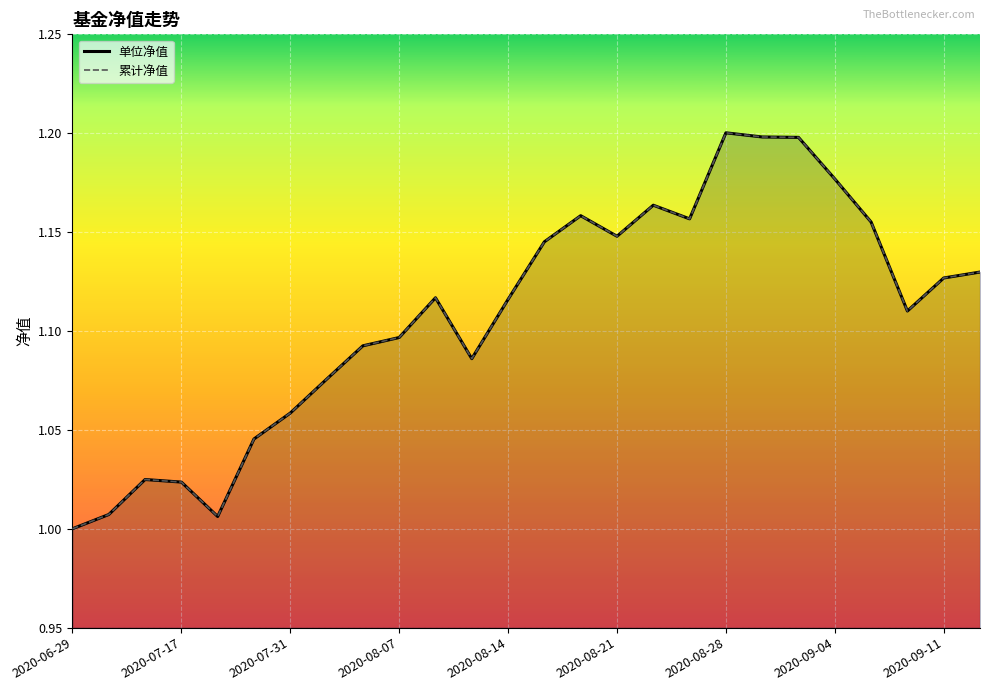

What is the maximum value for 单位净值?

1.2